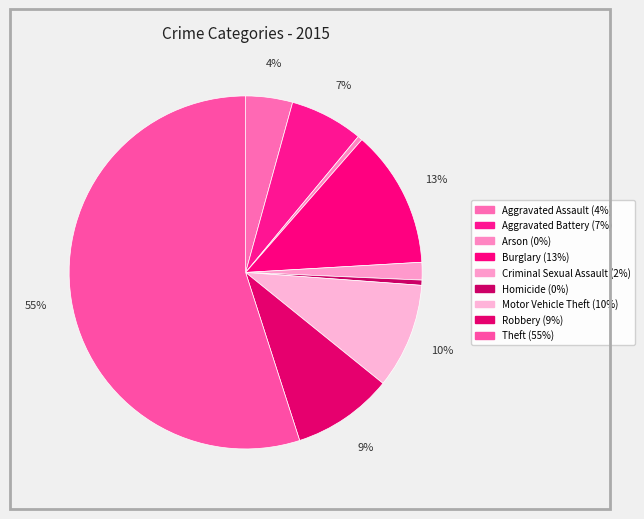

How many segments does this pie chart have?

9